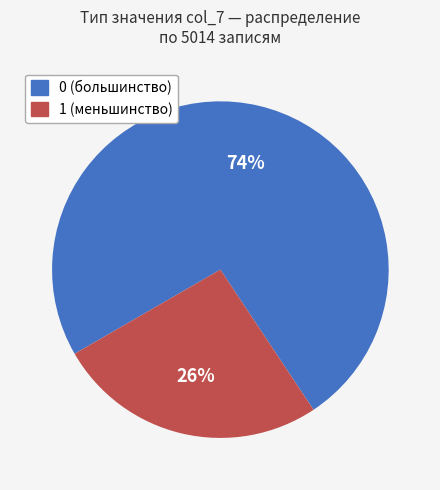

To the nearest percent, what is the difference between the 0 and 1 slice percentages?

48%